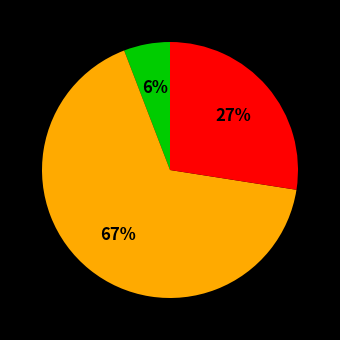

To the nearest percent, what is the average slice percentage?

33%